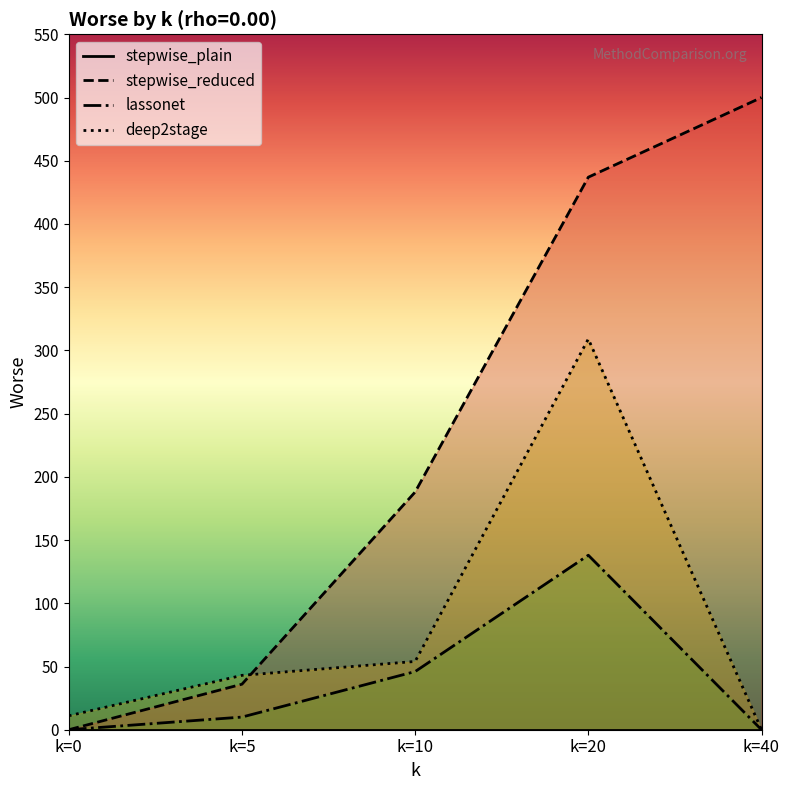

Which series has the widest spread of values?

stepwise_reduced